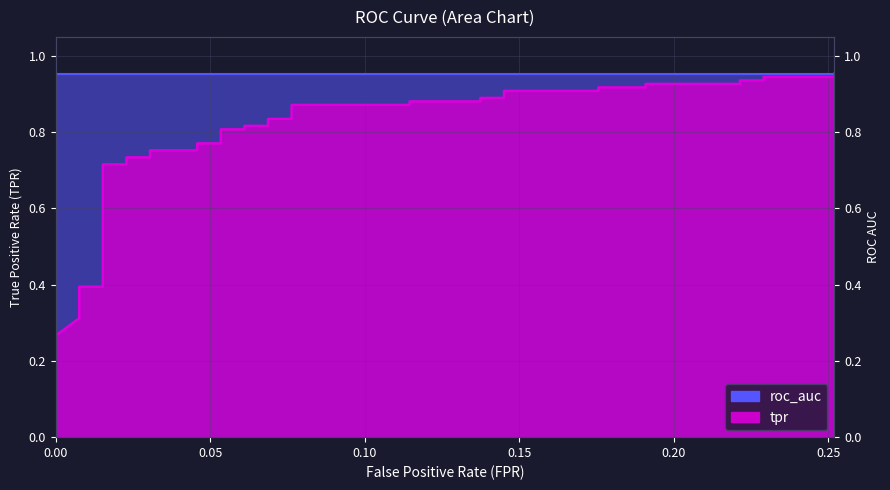

Reading left to right, transcribe all the data shown in this chart.

0.3	0.3	0.3	0.4	0.4	0.4	0.4	0.4	0.4	0.7	0.7	0.7	0.7	0.8	0.8	0.8	0.8	0.8	0.8	0.8	0.8	0.8	0.8	0.9	0.9	0.9	0.9	0.9	0.9	0.9	0.9	0.9	0.9	0.9	0.9	0.9	0.9	0.9	0.9	1.0